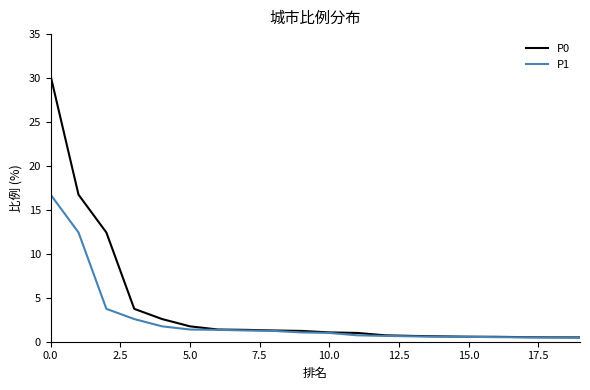

Rank the series by their average value, from highest to lowest.

P0, P1